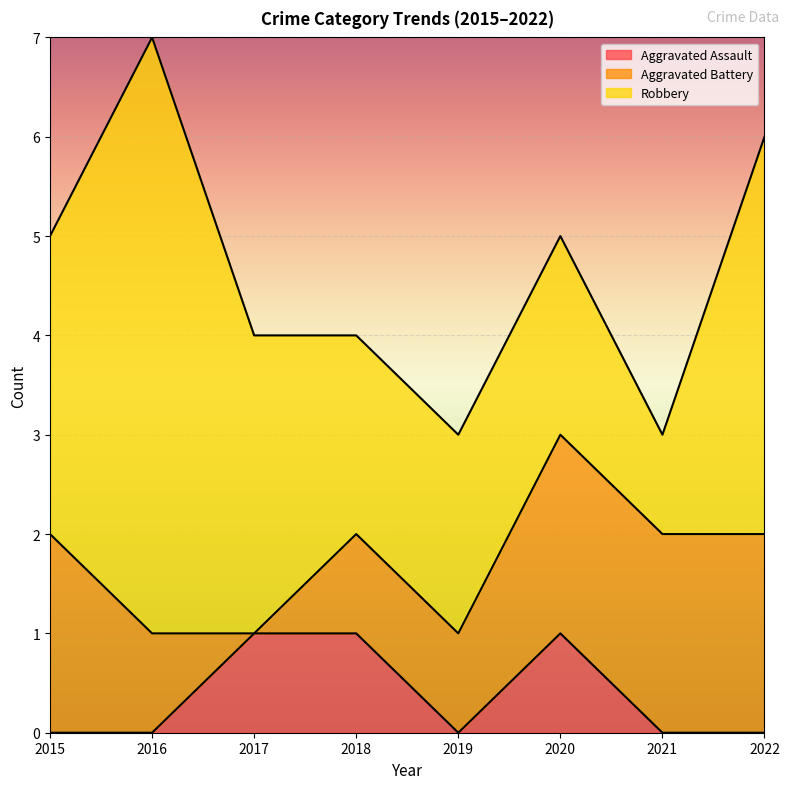

Reading left to right, list all the values displayed in this chart.

Aggravated Assault: 0	0	1	1	0	1	0	0
Aggravated Battery: 2	1	0	1	1	2	2	2
Robbery: 3	6	3	2	2	2	1	4